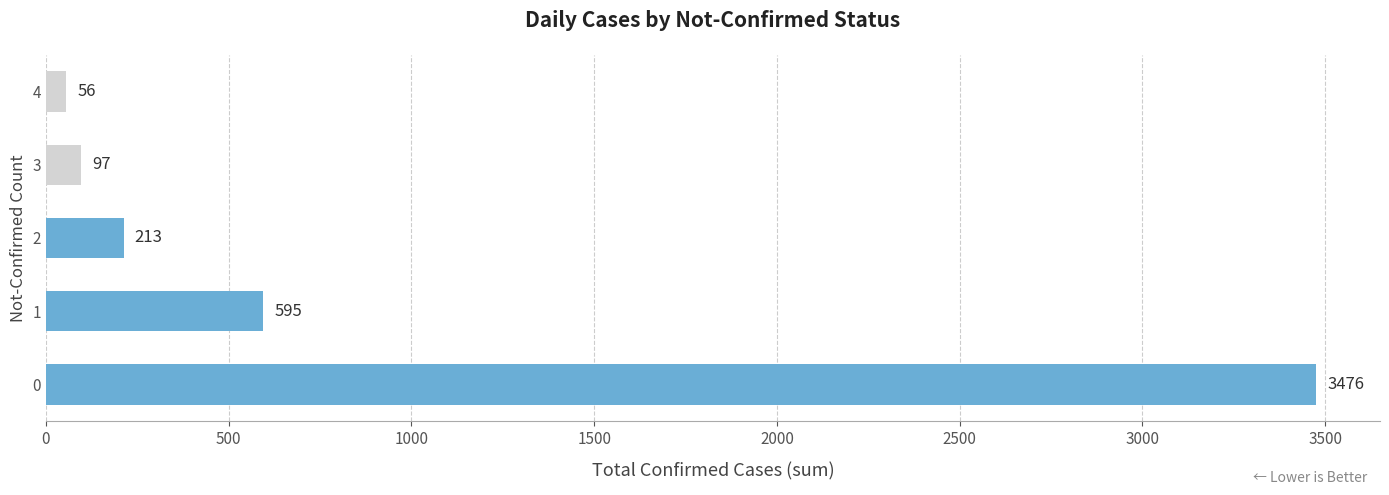

How many bars are there in total?

5